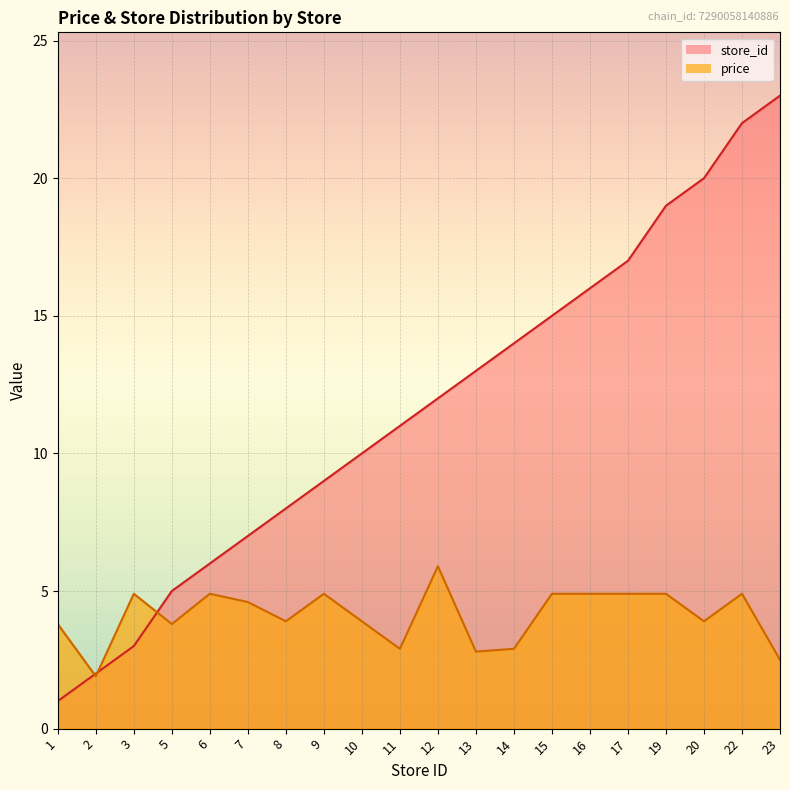

Reading left to right, extract all data points from this chart.

avg_price: 3.8	1.9	4.9	3.8	4.9	4.6	3.9	4.9	3.9	2.9	5.9	2.8	2.9	4.9	4.9	4.9	4.9	3.9	4.9	2.5
store_id: 1.0	2.0	3.0	5.0	6.0	7.0	8.0	9.0	10.0	11.0	12.0	13.0	14.0	15.0	16.0	17.0	19.0	20.0	22.0	23.0